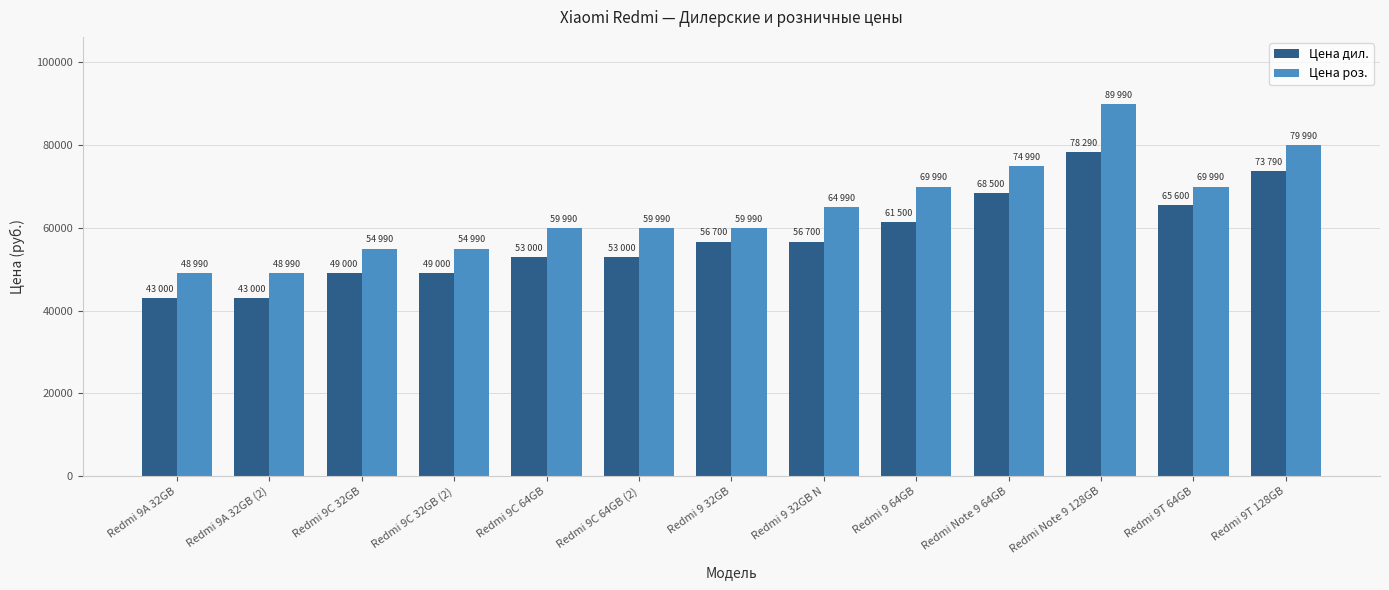

Reading left to right, list all the values displayed in this chart.

Цена дил.: 43000	43000	49000	49000	53000	53000	56700	56700	61500	68500	78290	65600	73790
Цена роз.: 48990	48990	54990	54990	59990	59990	59990	64990	69990	74990	89990	69990	79990